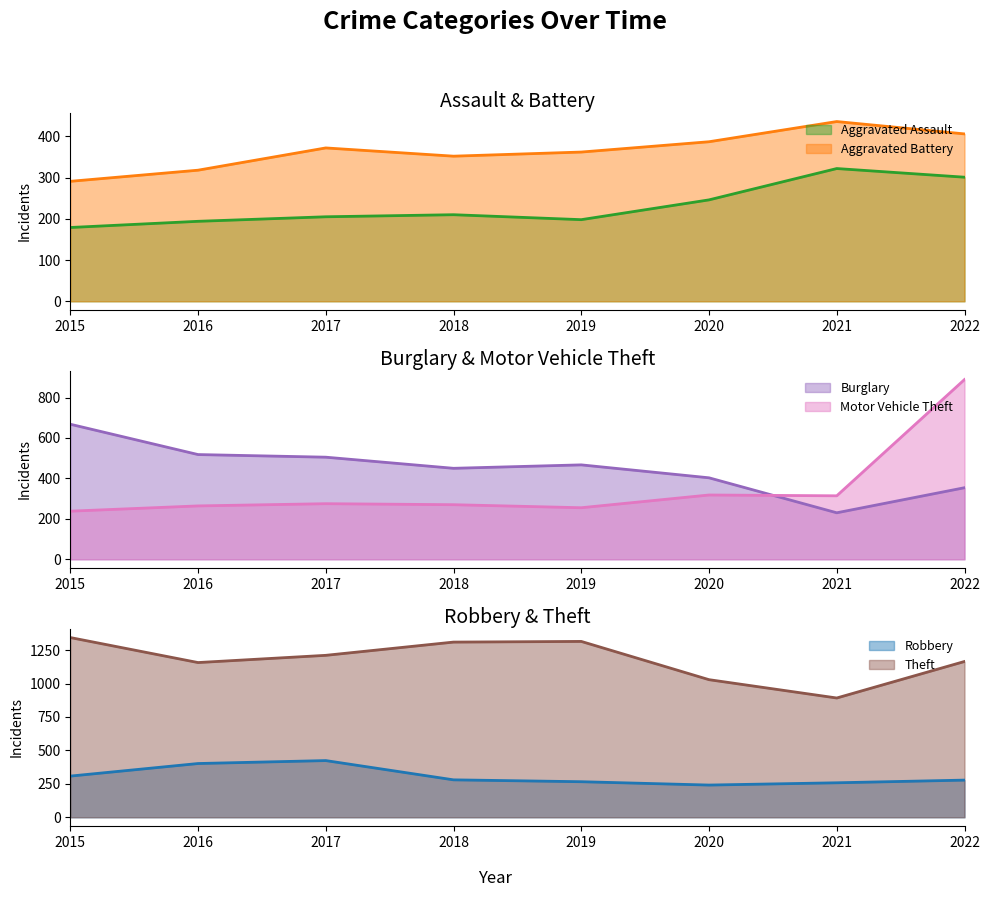

What is the approximate value of Burglary at 2020, to the nearest 50?

400